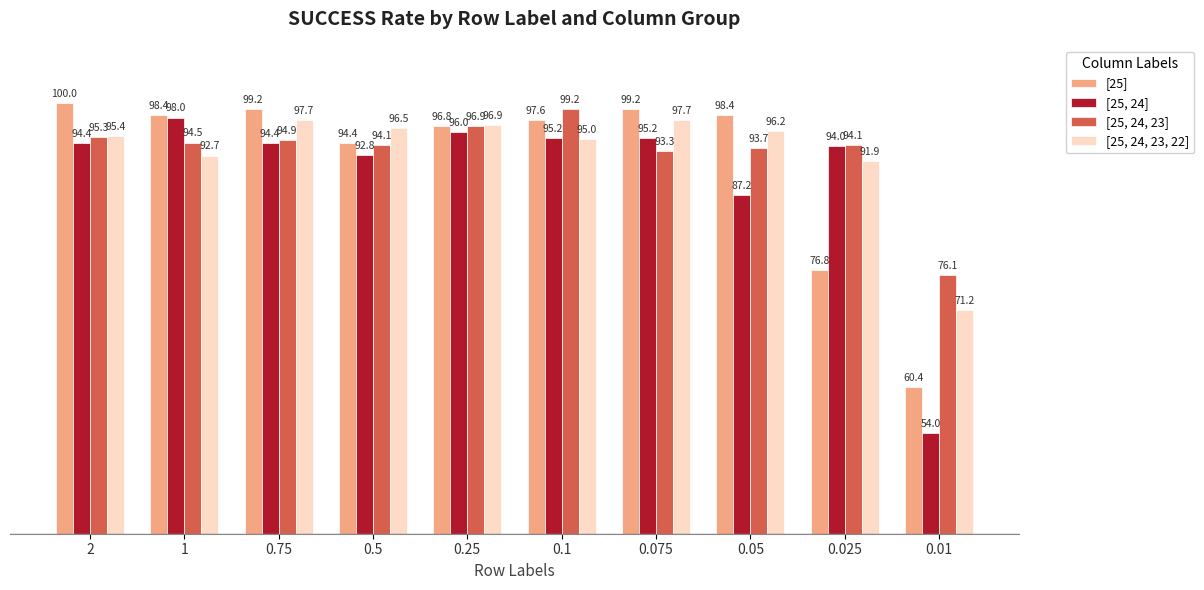

How many bars are there in total?

40